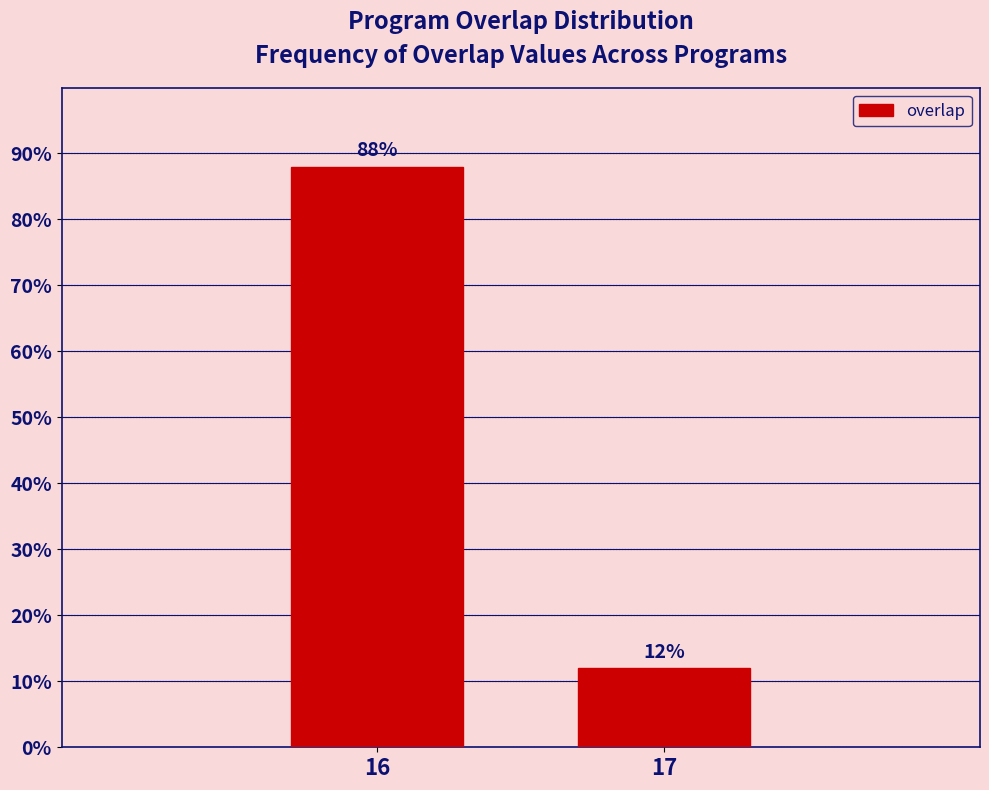

Reading left to right, transcribe all the data shown in this chart.

88	12